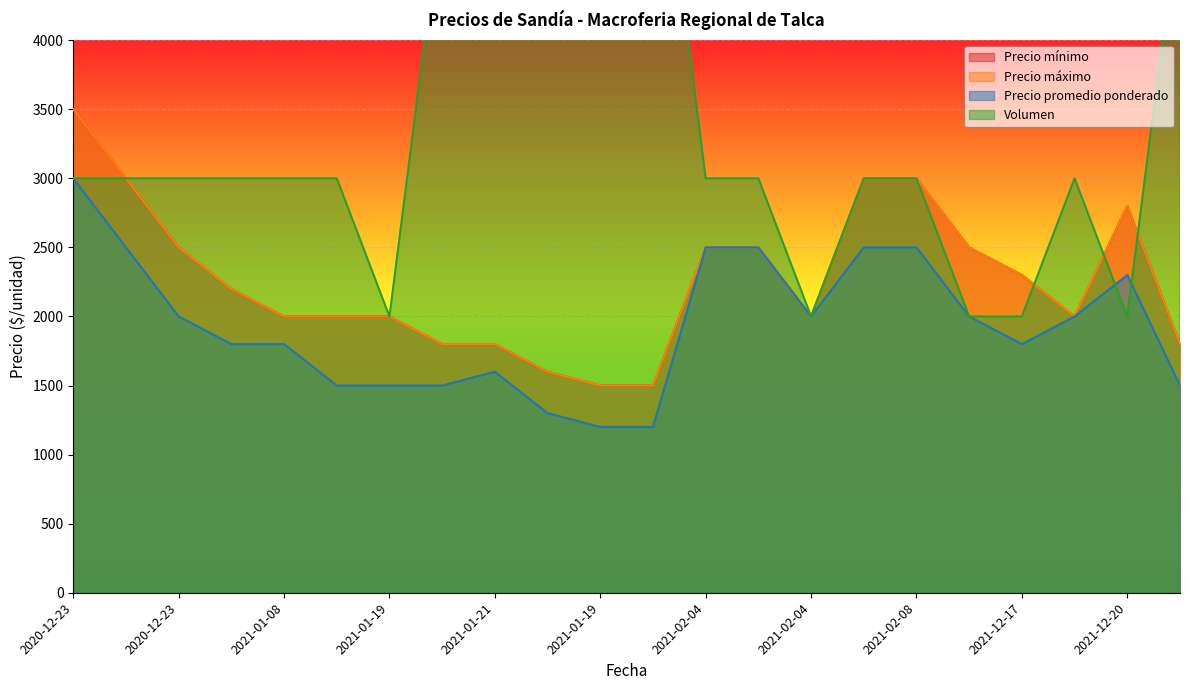

What are all the series names shown in the legend?

Precio mínimo, Precio máximo, Precio promedio ponderado, Volumen